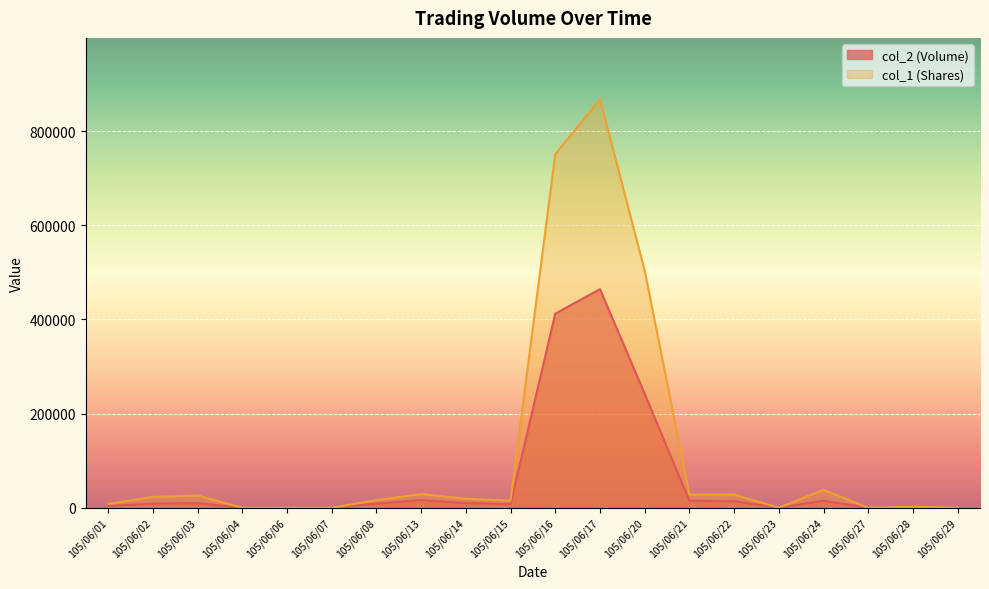

Which series changed the most between 105/06/14 and 105/06/15?

col_1 (Shares)